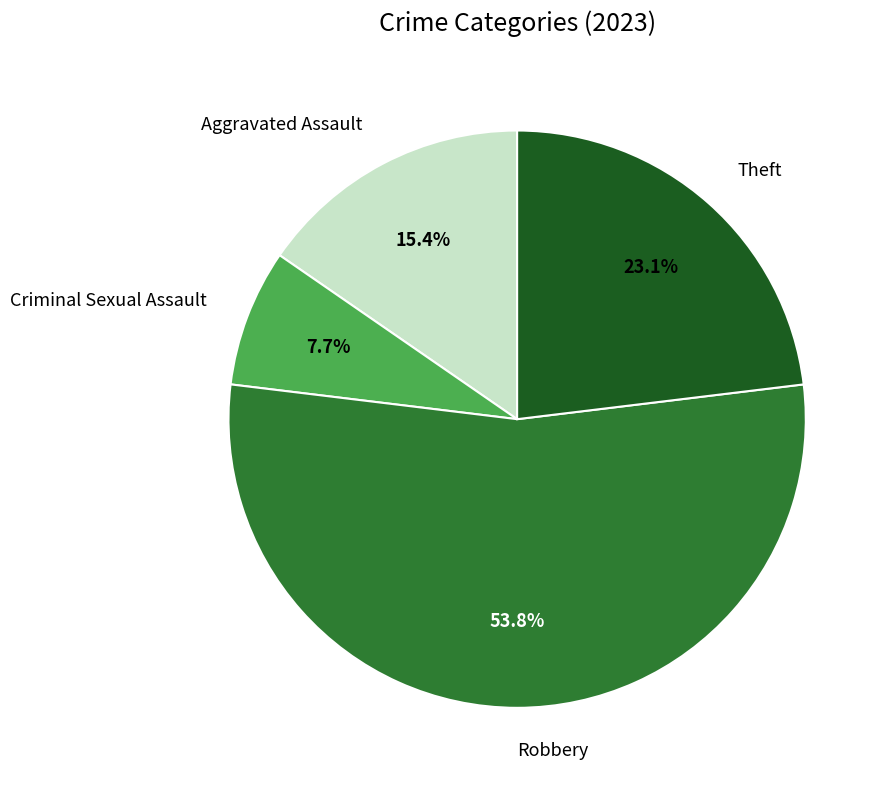

Which category accounts for the majority?

Robbery